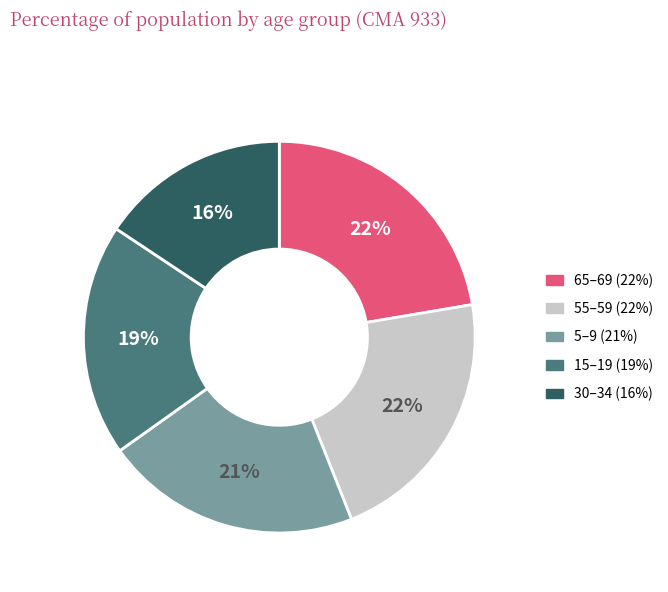

Is there any slice that represents more than half of the pie?

No